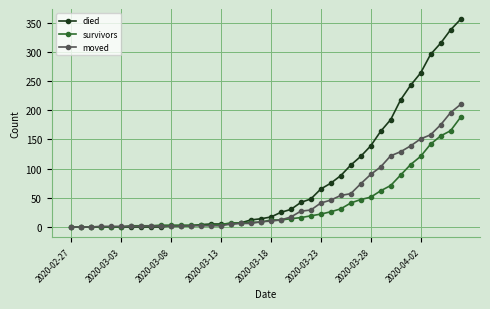

List the series in order of their overall mean, highest first.

died, moved, survivors